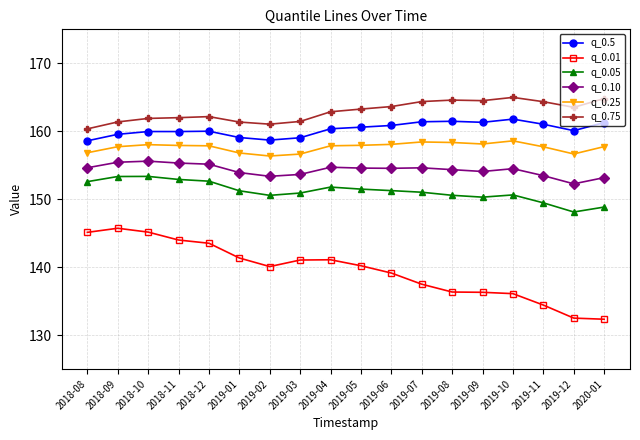

What are all the series names shown in the legend?

q_0.5, q_0.01, q_0.05, q_0.10, q_0.25, q_0.75